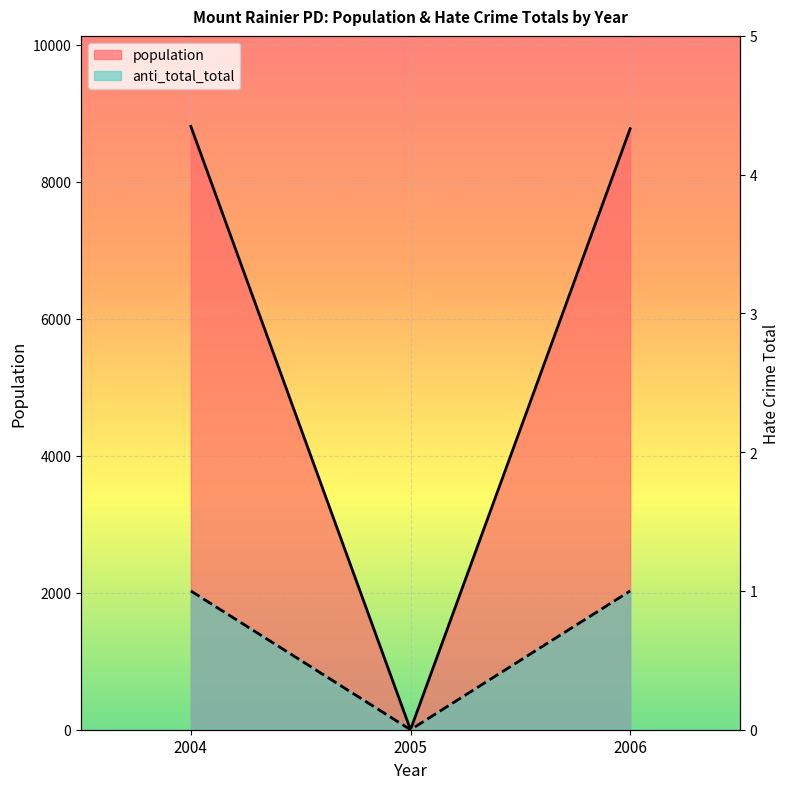

Reading right to left, transcribe all the data shown in this chart.

population: 2006=8775	2005=0	2004=8809
anti_total_total: 2006=1	2005=0	2004=1